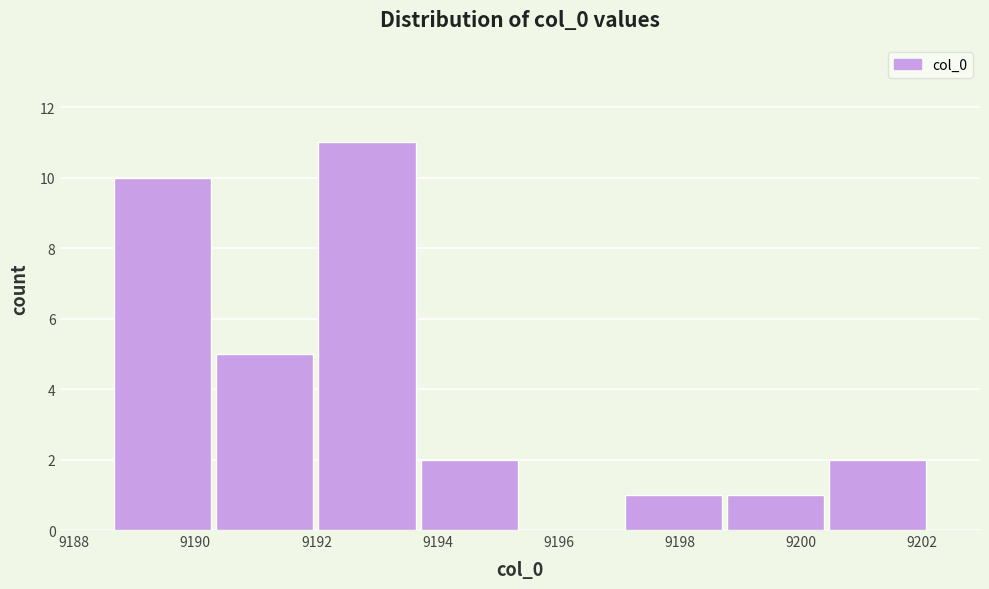

Reading left to right, list every bar in this chart as the range it spans on the x-axis followed by its height. Neither the bar edges nor the heights are printed on the chart, so give them approximately, as read against the axes.

9188.6 to 9190.4: 10
9190.4 to 9192.0: 5
9192.0 to 9193.6: 11
9193.6 to 9195.4: 2
9195.4 to 9197.0: 0
9197.0 to 9198.8: 1
9198.8 to 9200.4: 1
9200.4 to 9202.2: 2